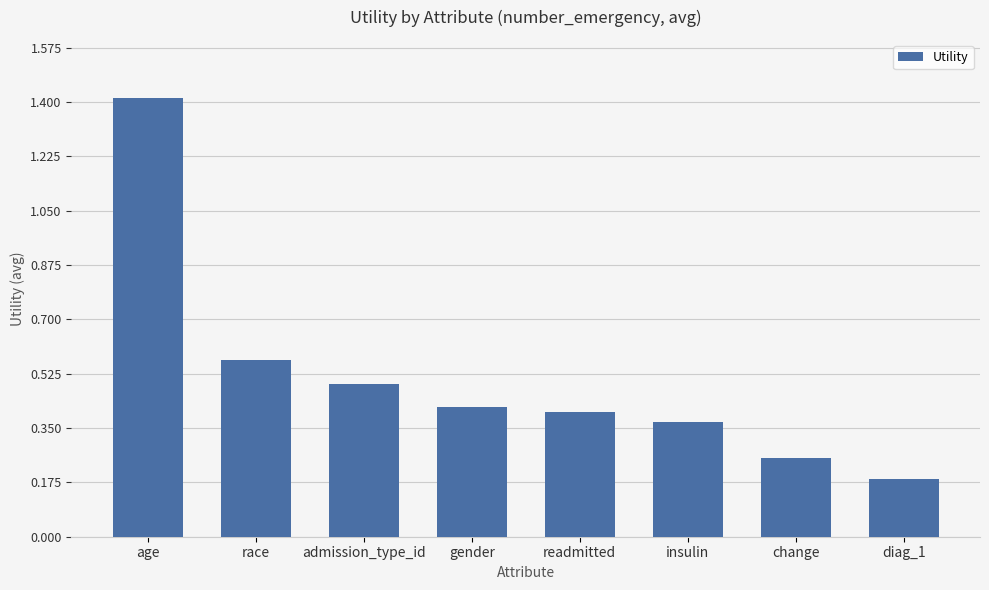

How many data points does each series have?

8